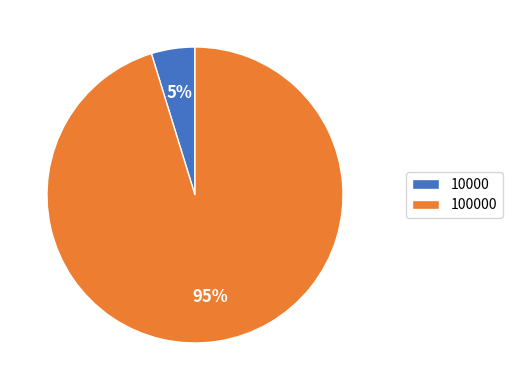

Which has a higher value, 100000 or 10000?

100000